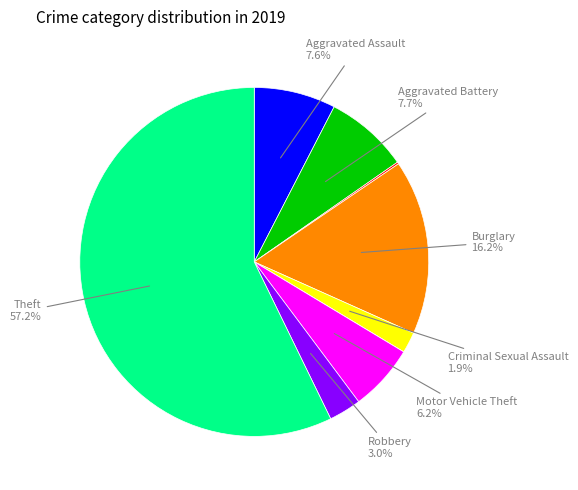

Is there a majority slice in this chart?

Yes